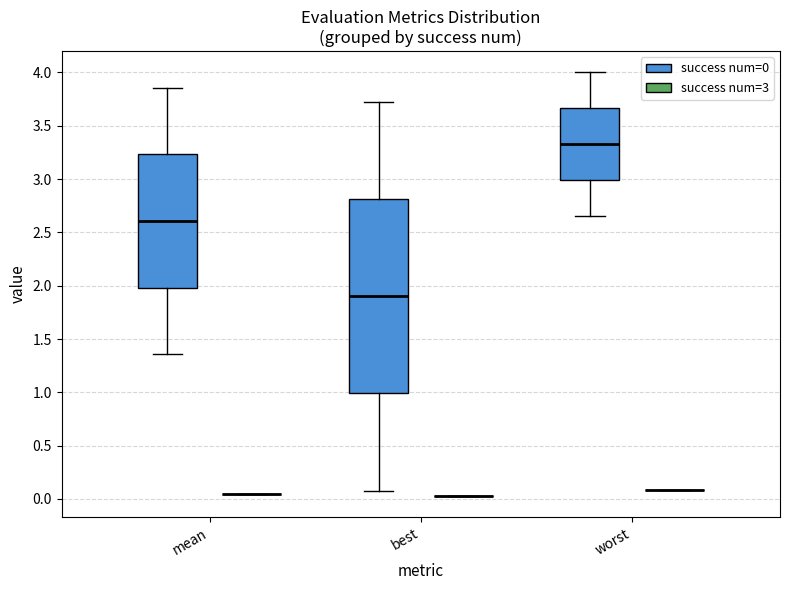

Reading left to right, transcribe this box plot: for each box, give where its median line is, the range the box spans, and where its two whiskers end, as read against the y-axis. The values are not printed on the chart, so give them approximately, as read against the axis.

mean (success num=0): median 2.60, box 2.00 to 3.25, whiskers 1.35 to 3.85
mean (success num=3): box collapsed to a line at 0.05, whiskers 0.05 to 0.05
best (success num=0): median 1.90, box 1.00 to 2.80, whiskers 0.10 to 3.70
best (success num=3): box collapsed to a line at 0.05, whiskers 0.05 to 0.05
worst (success num=0): median 3.35, box 3.00 to 3.65, whiskers 2.65 to 4.00
worst (success num=3): box collapsed to a line at 0.10, whiskers 0.10 to 0.10